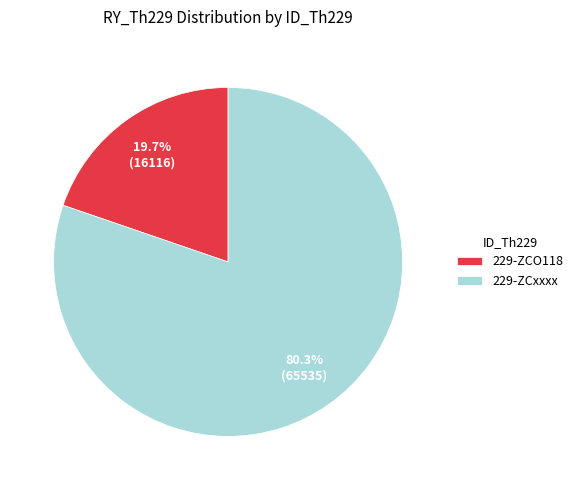

Combined, do 229-ZCO118 and 229-ZCxxxx account for over 50%?

Yes